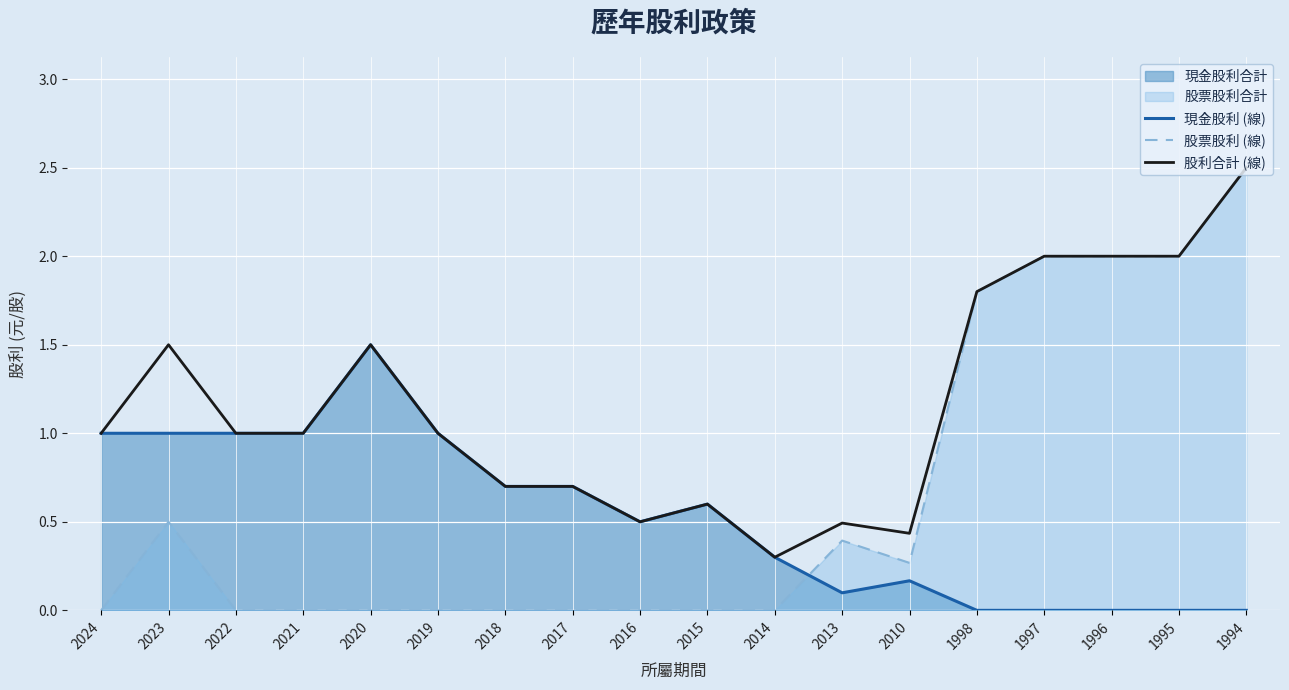

Does the chart display data point markers on the line(s)?

No